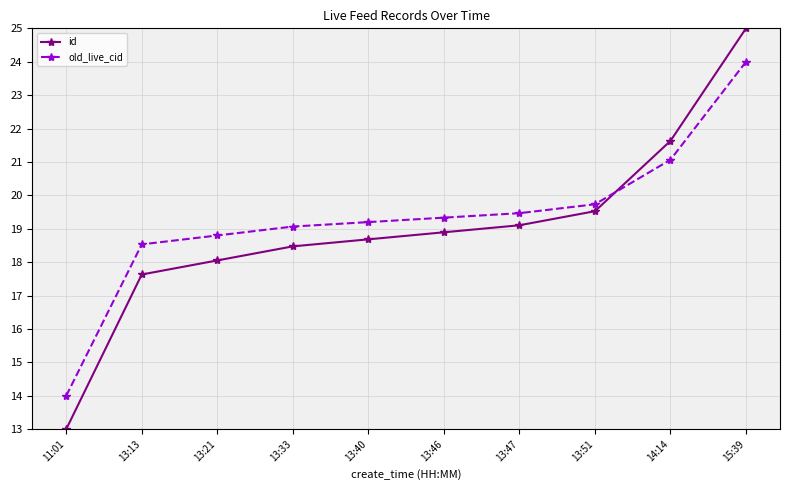

What is the difference between the maximum and second lowest values in the old_live_cid series?

5.5